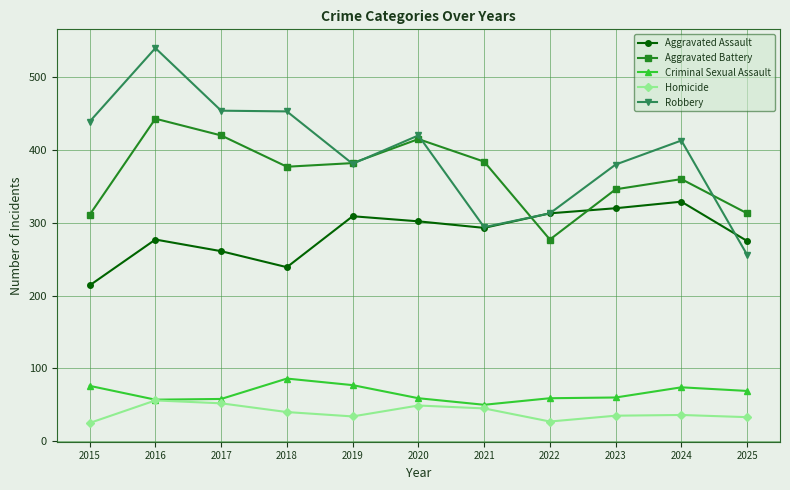

List the series in order of their peak value, lowest first.

Homicide, Criminal Sexual Assault, Aggravated Assault, Aggravated Battery, Robbery